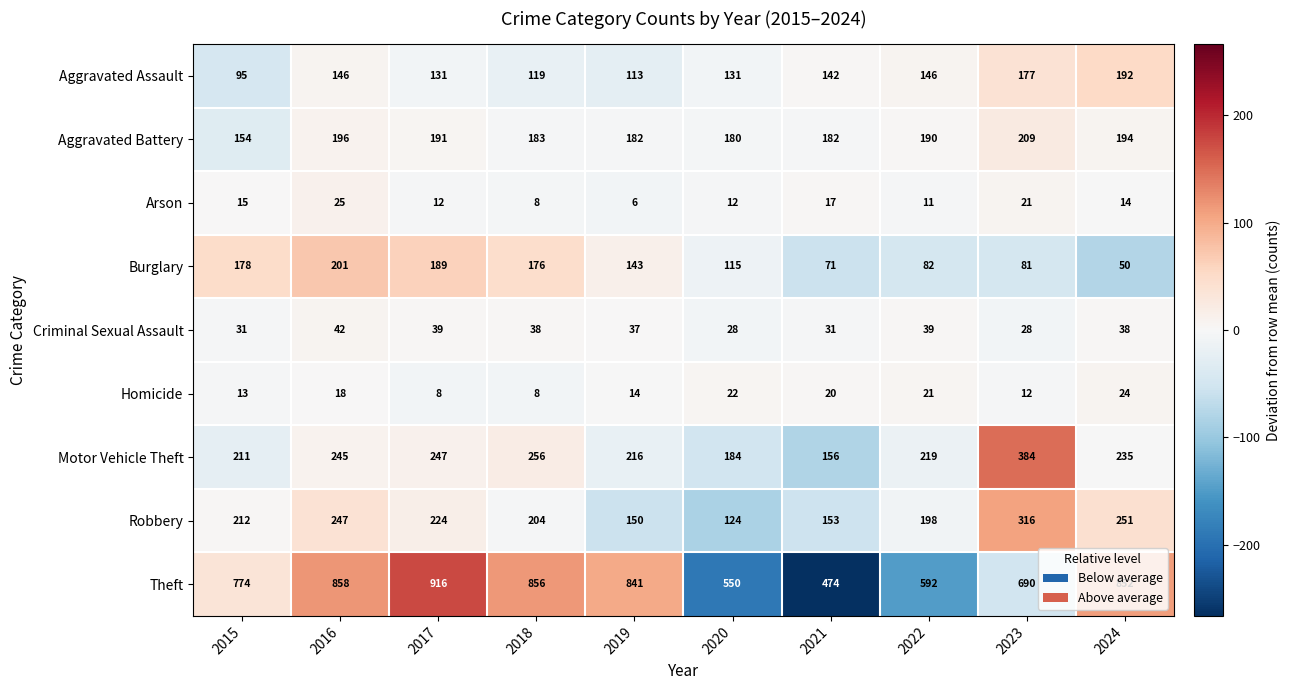

Where is Criminal Sexual Assault nearest to the value 35?

2019